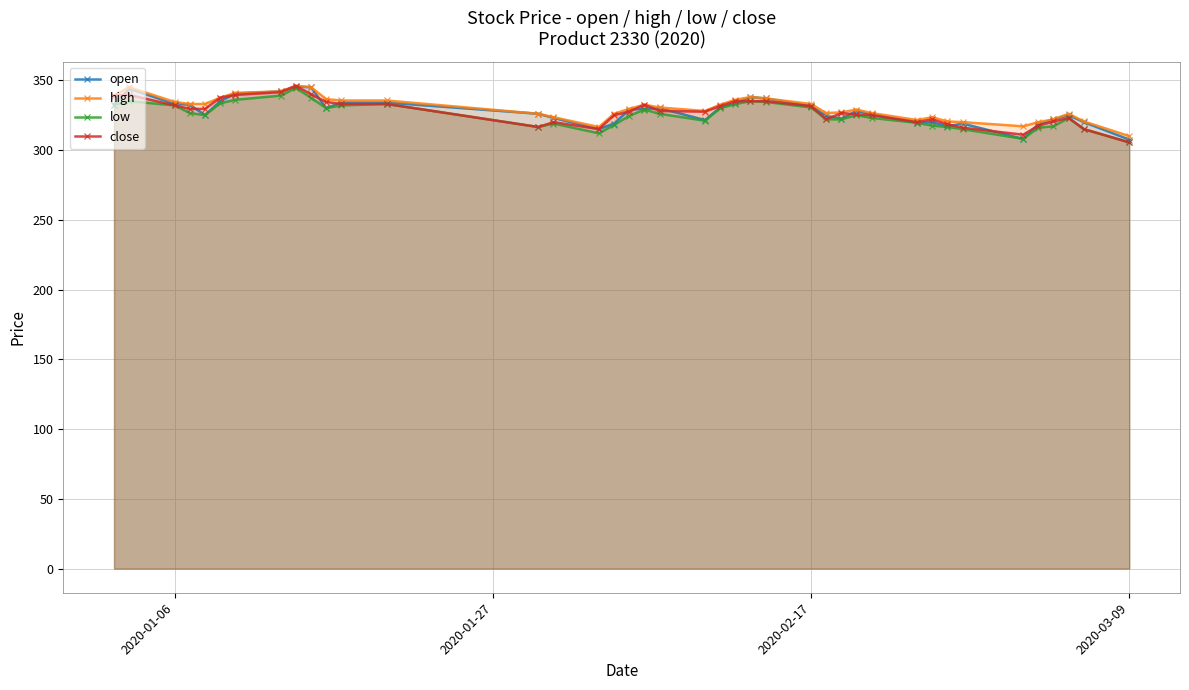

The open series shows 307.5 at 2020-03-09. True or false?

True